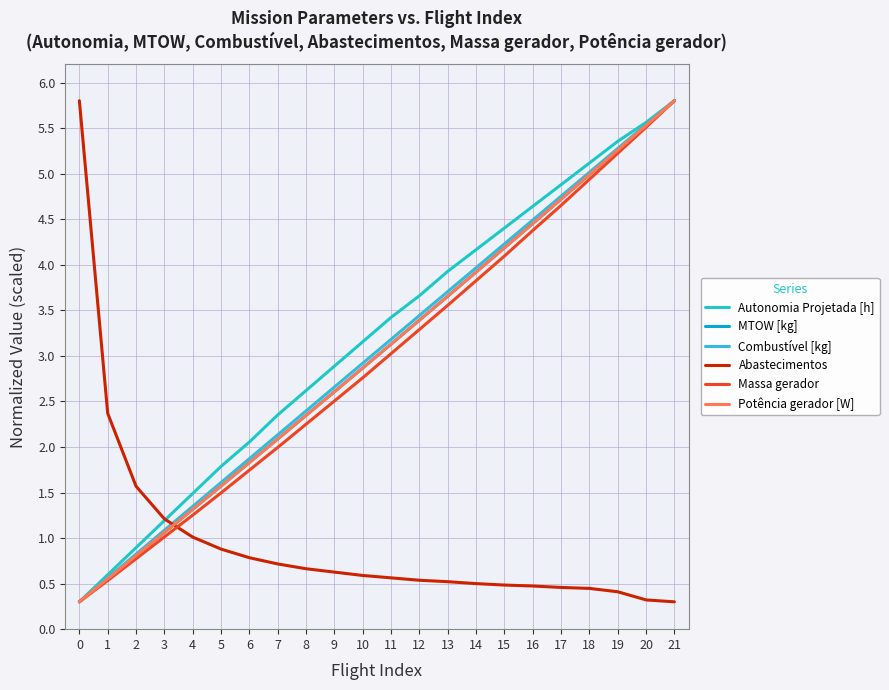

Which series has the largest total across all categories?

Autonomia Projetada [h]